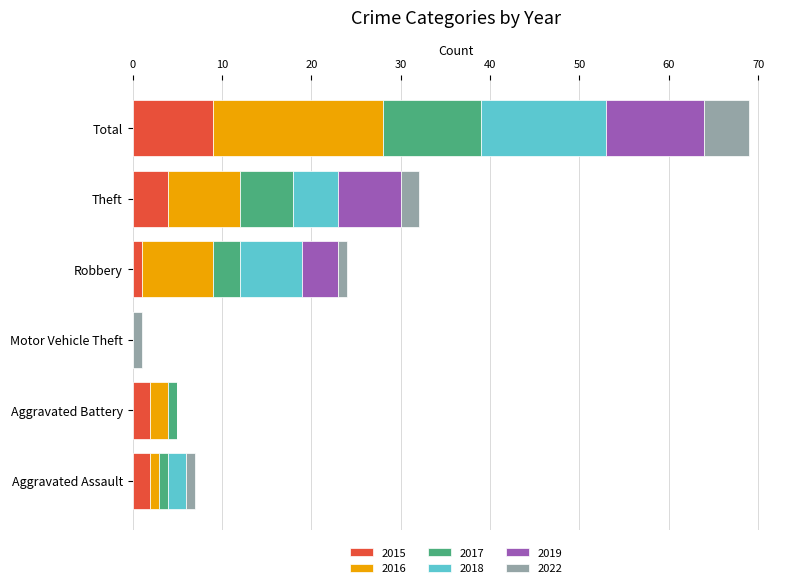

At which category is the sum across all series the highest?

Total